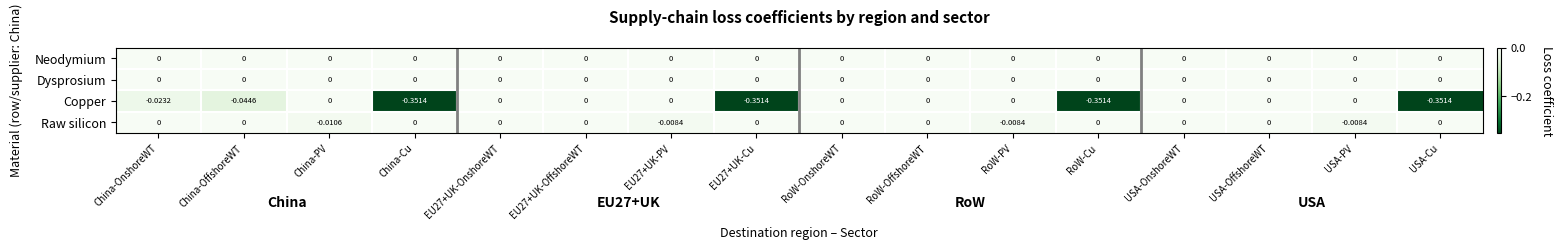

Which series changed the most between EU27+UK-OnshoreWT and RoW-Cu?

Copper